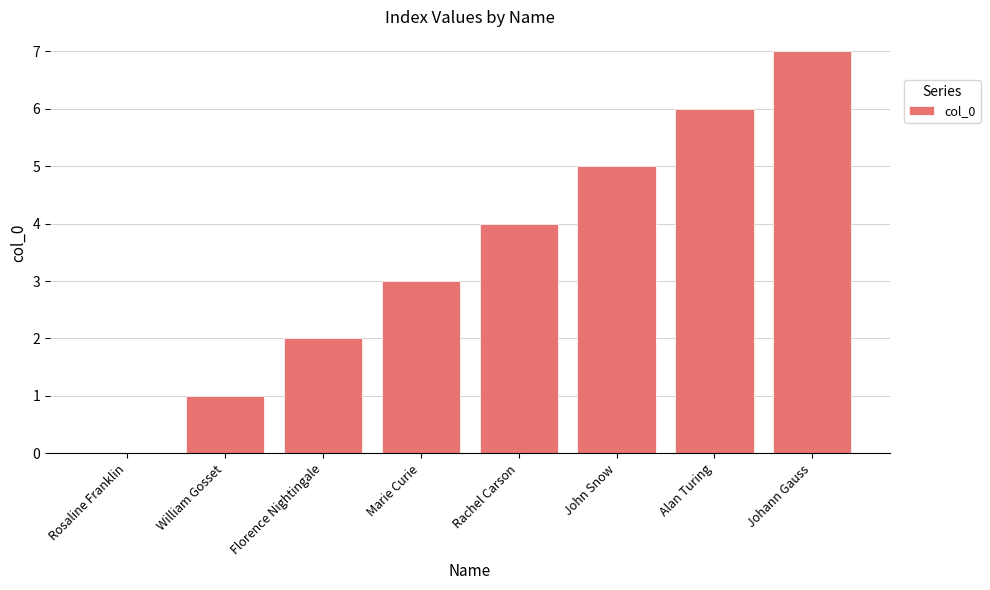

True or false: the data shows 1 at Marie Curie.

False